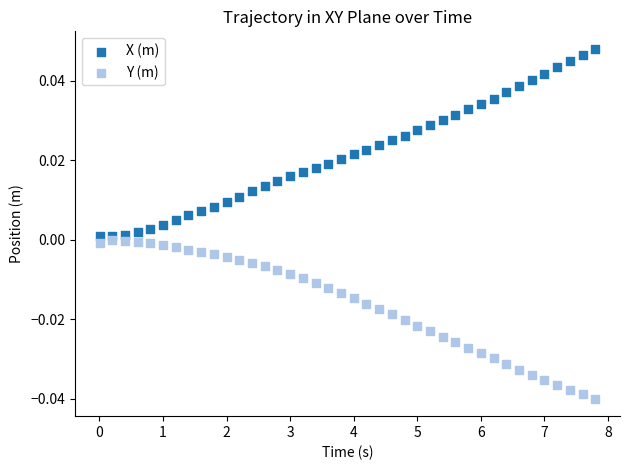

Which series reaches the maximum Y coordinate?

X (m)